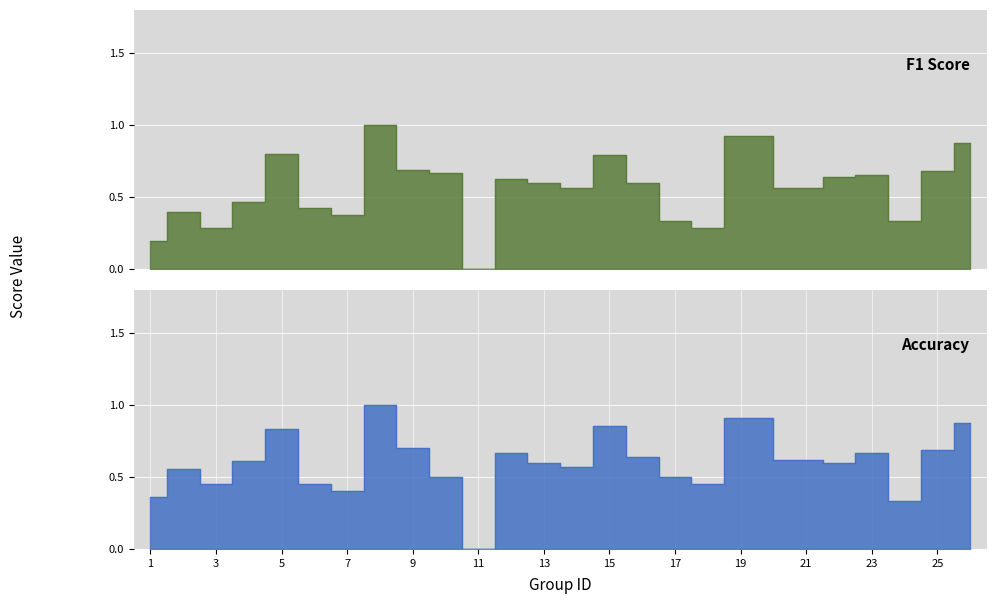

How many lines are shown in the chart?

2